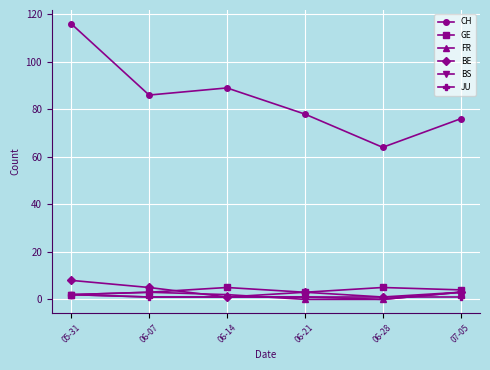

True or false: FR and CH cross at least once.

False